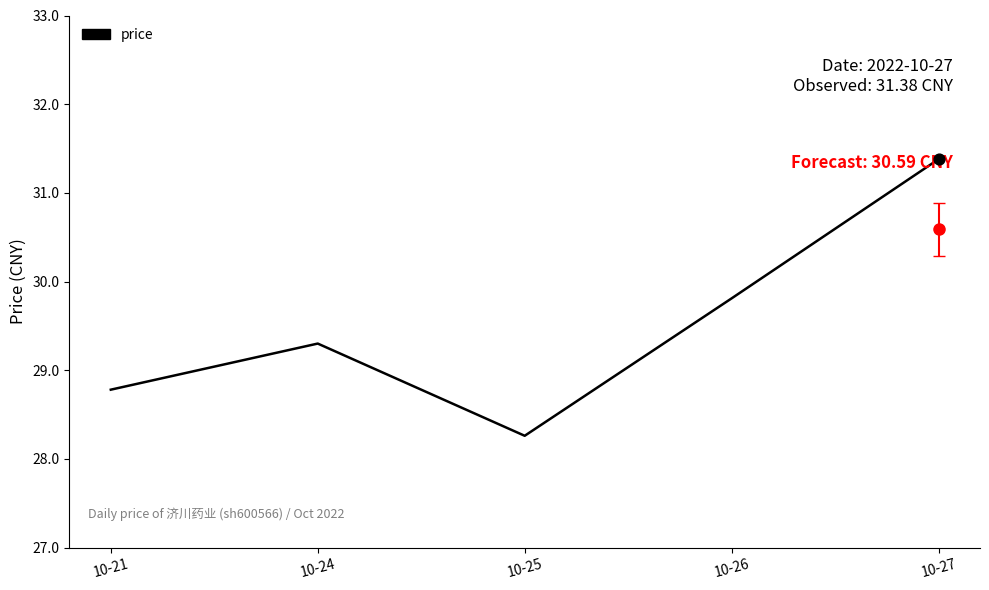

Approximately how many times larger is the value at 10-26 compared to 10-25?

1.1